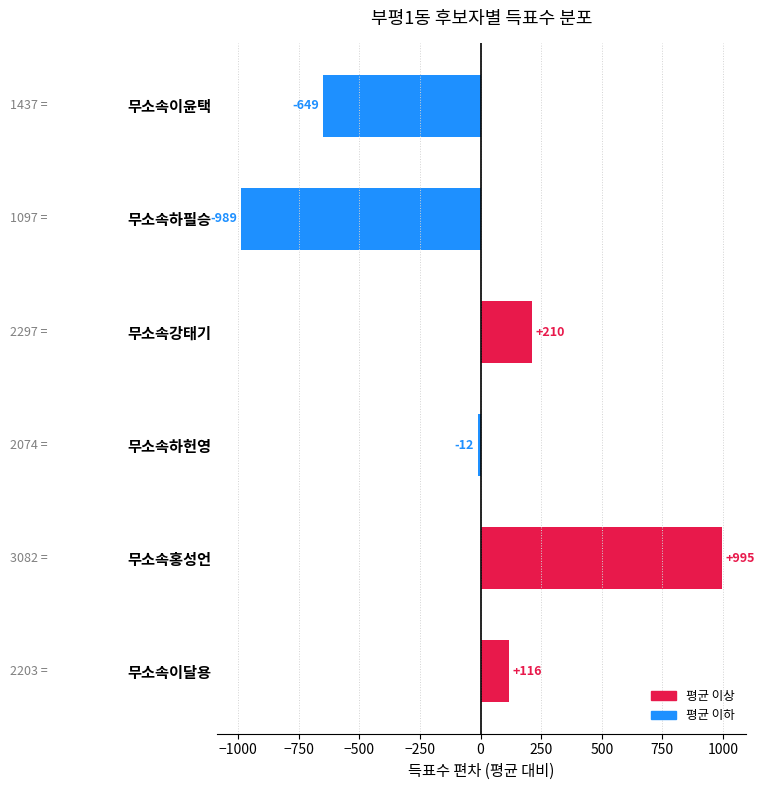

What is the greatest value displayed?

995.5